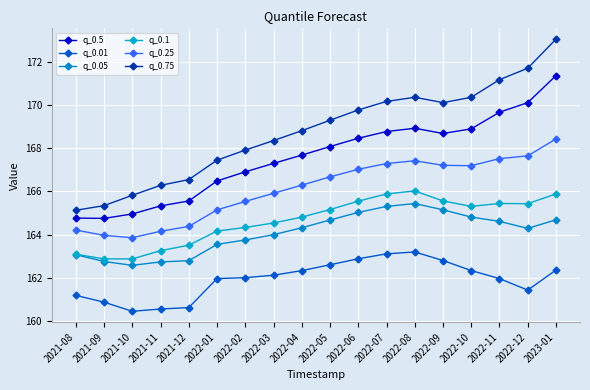

What is the label of the 11th point from the left?

2022-06